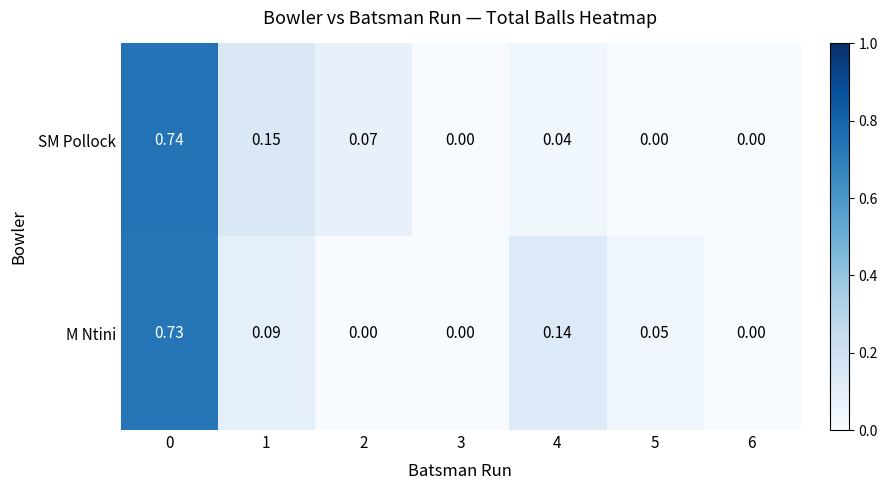

Which series has the largest total across all categories?

M Ntini